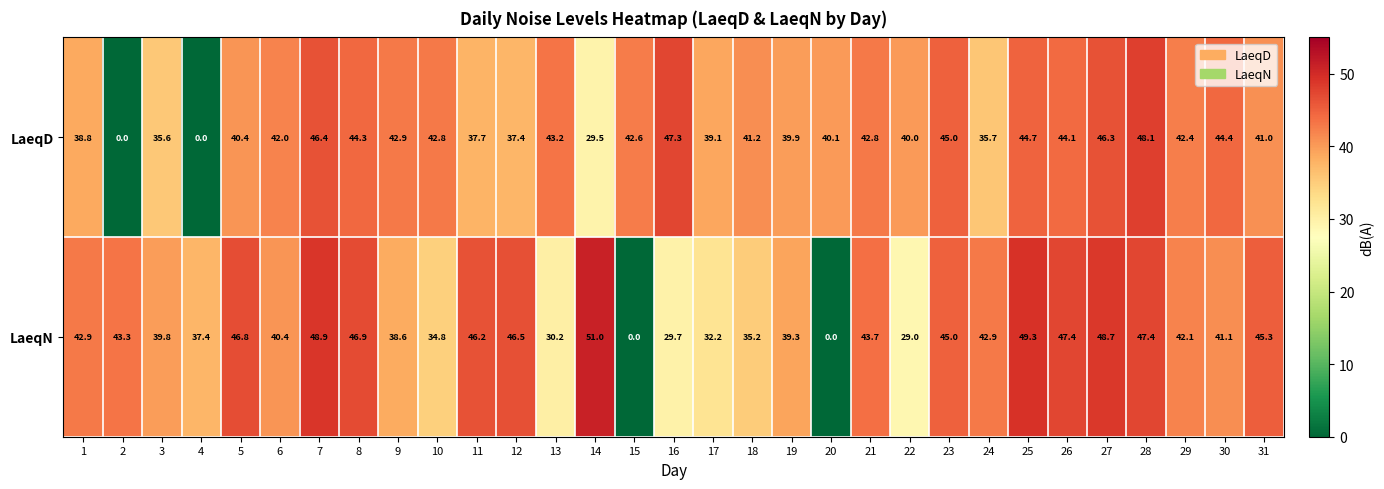

What is the maximum value shown in the chart?

51.0